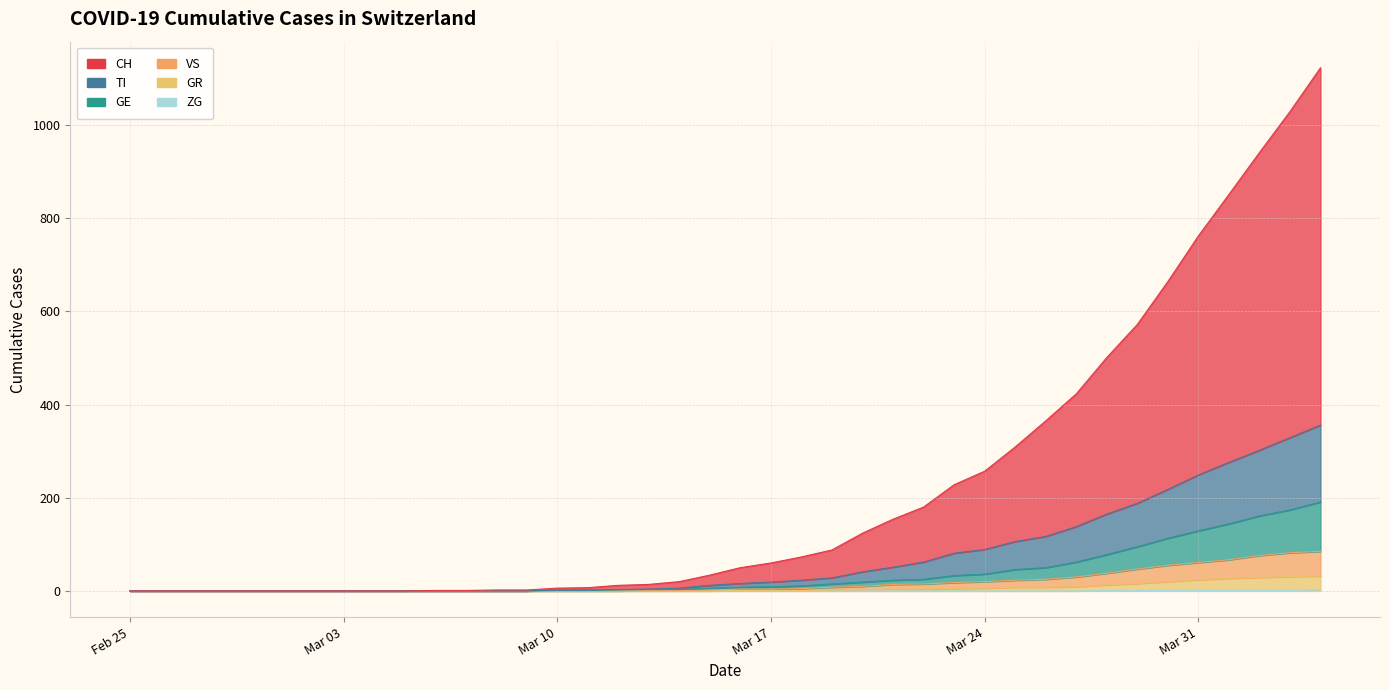

The GE series shows 2 at 15. True or false?

False